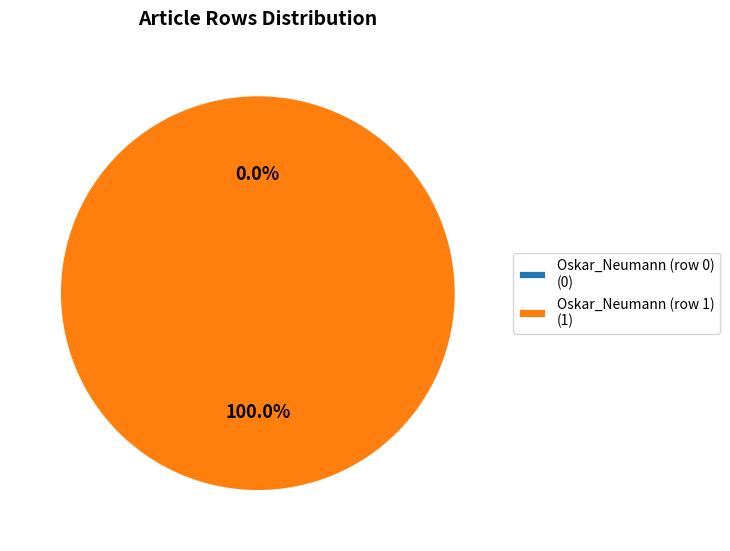

Is there a majority slice in this chart?

Yes